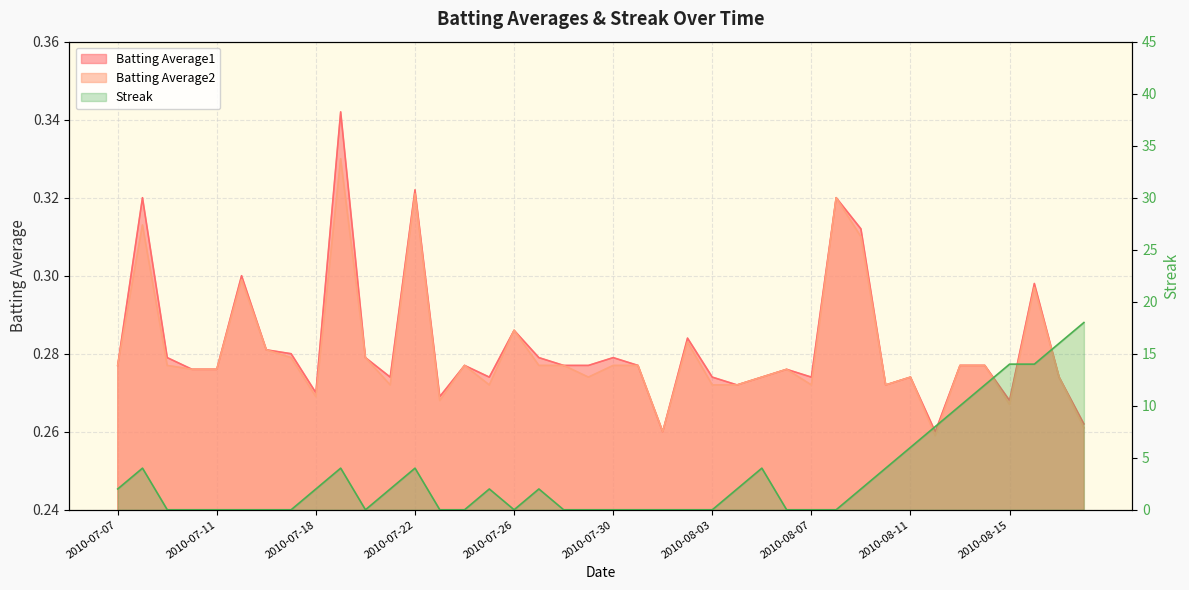

At 2010-08-12, list the series in order from largest to smallest.

Streak, Batting Average1, Batting Average2